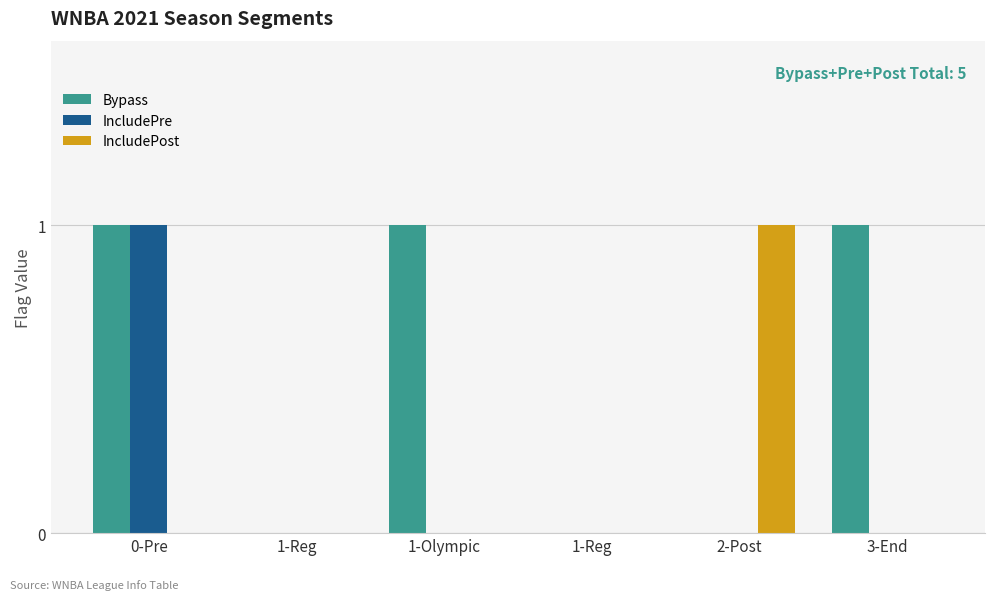

What is the label of the 4th bar from the right?

1-Olympic